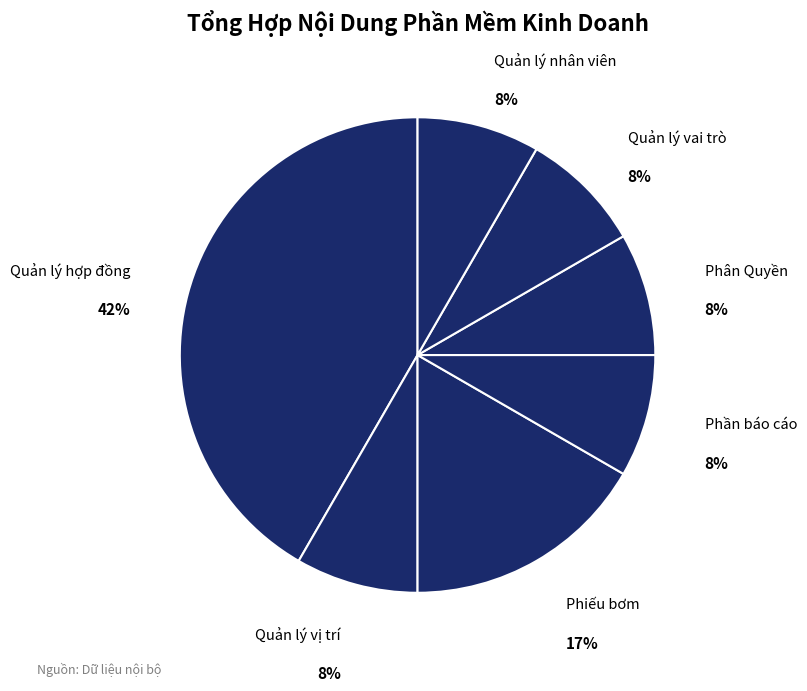

Rank the categories by value from lowest to highest.

Quản lý vị trí, Phần báo cáo, Phân Quyền, Quản lý vai trò, Quản lý nhân viên, Phiếu bơm, Quản lý hợp đồng